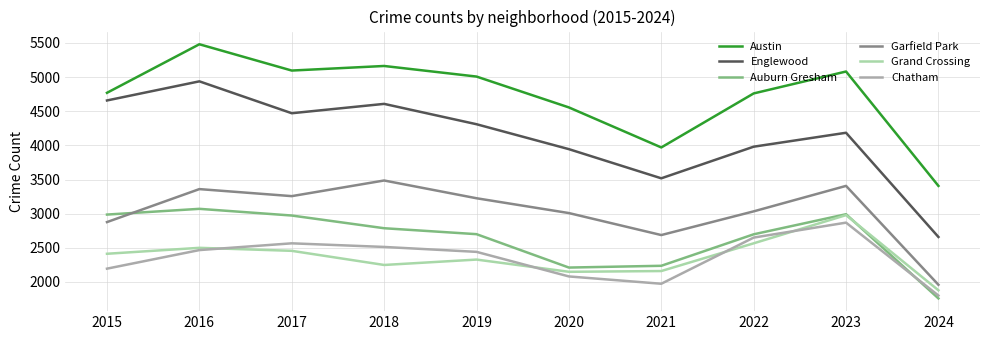

Is it true that Grand Crossing equals 3892 at 2019?

False